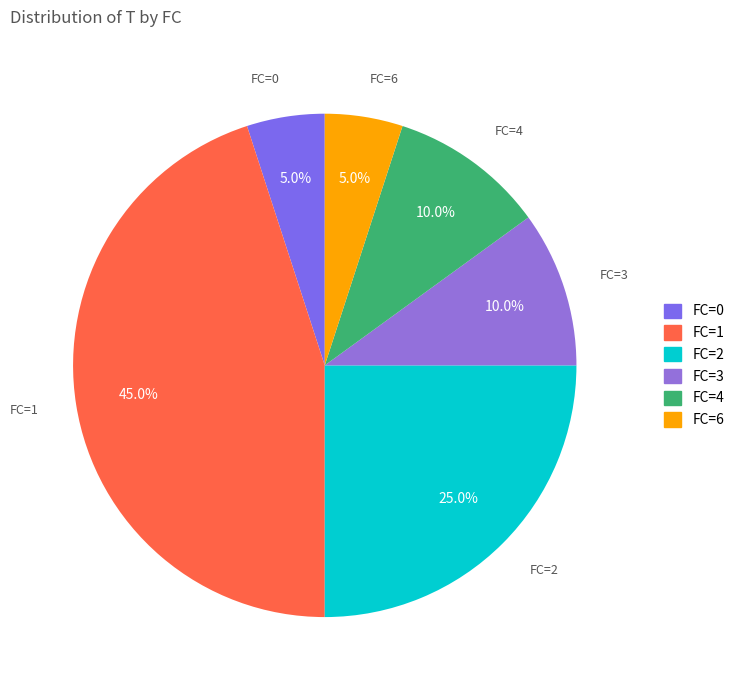

To the nearest percent, what is the difference between the largest and smallest slice percentages?

40%